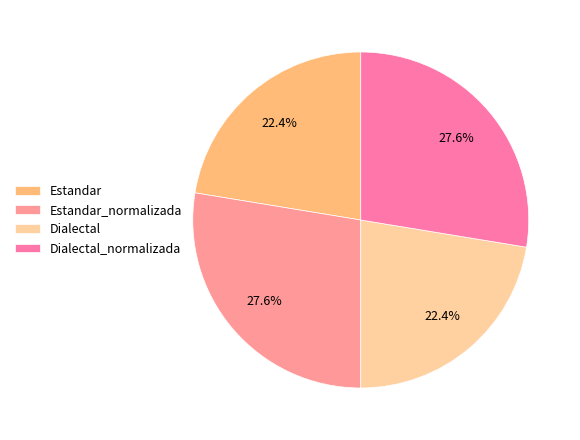

Rank the categories by value from highest to lowest.

Estandar_normalizada, Dialectal_normalizada, Estandar, Dialectal